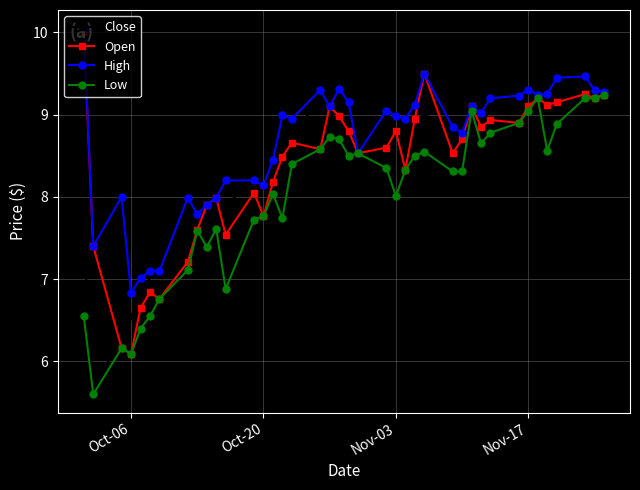

What is the smallest value displayed?

5.6